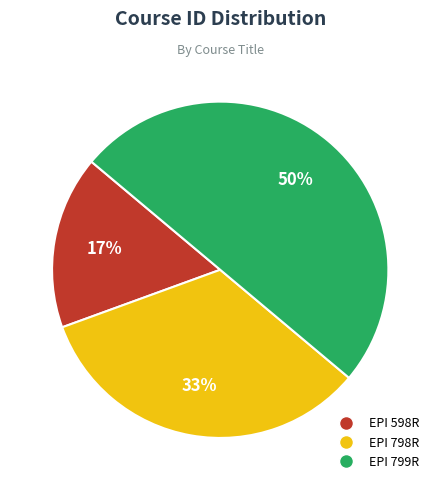

What percentage is the EPI 598R slice, to the nearest percent?

17%